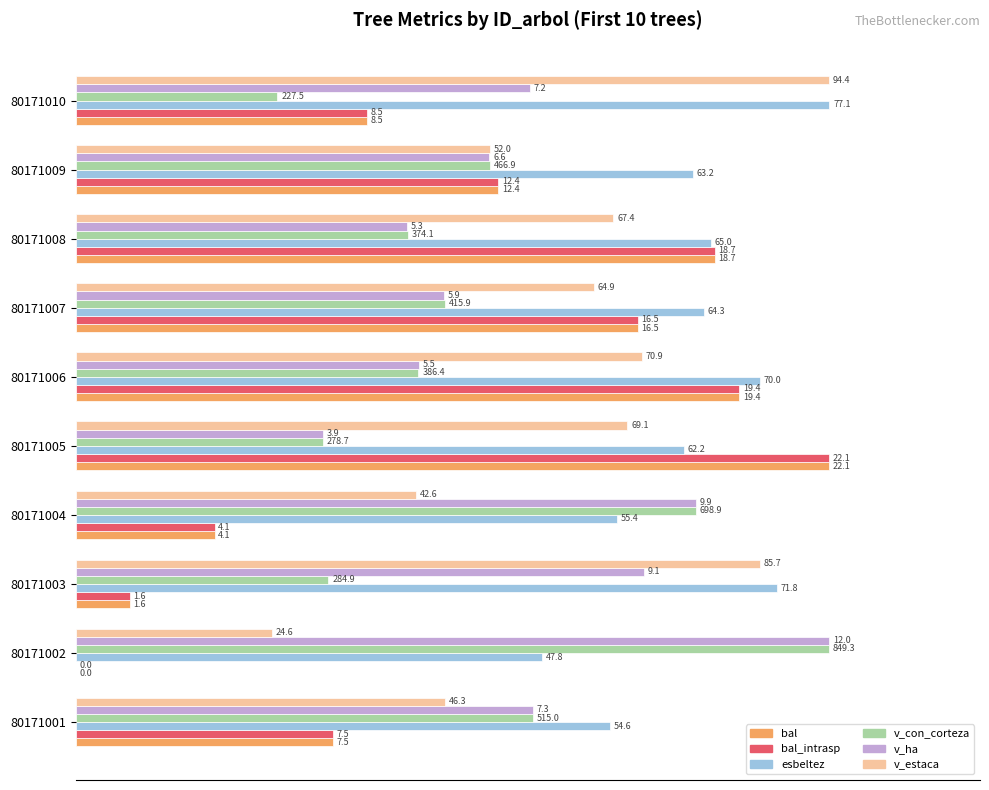

How many categories are shown in the chart?

10